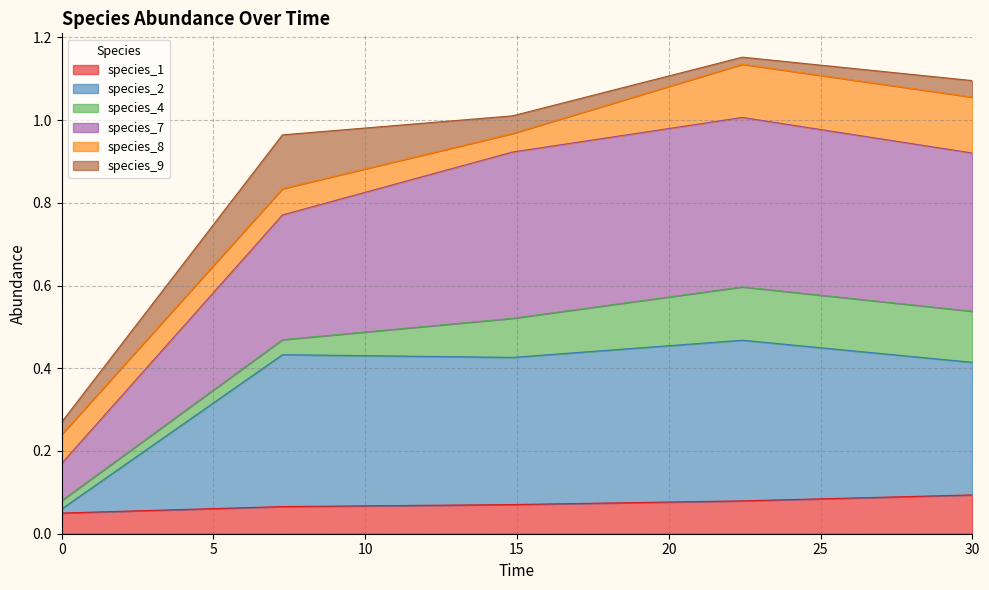

True or false: species_7 and species_1 intersect in this chart.

False